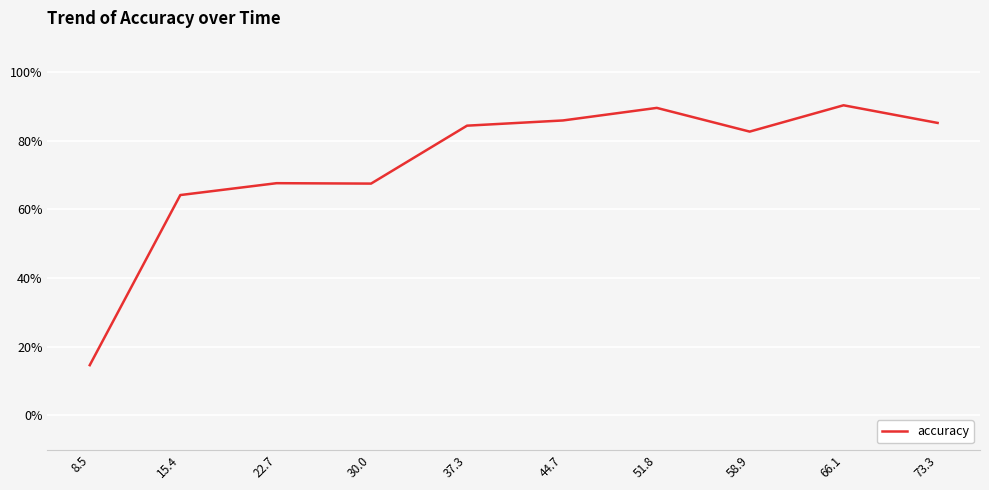

At which category does the chart reach its minimum across all series?

8.5